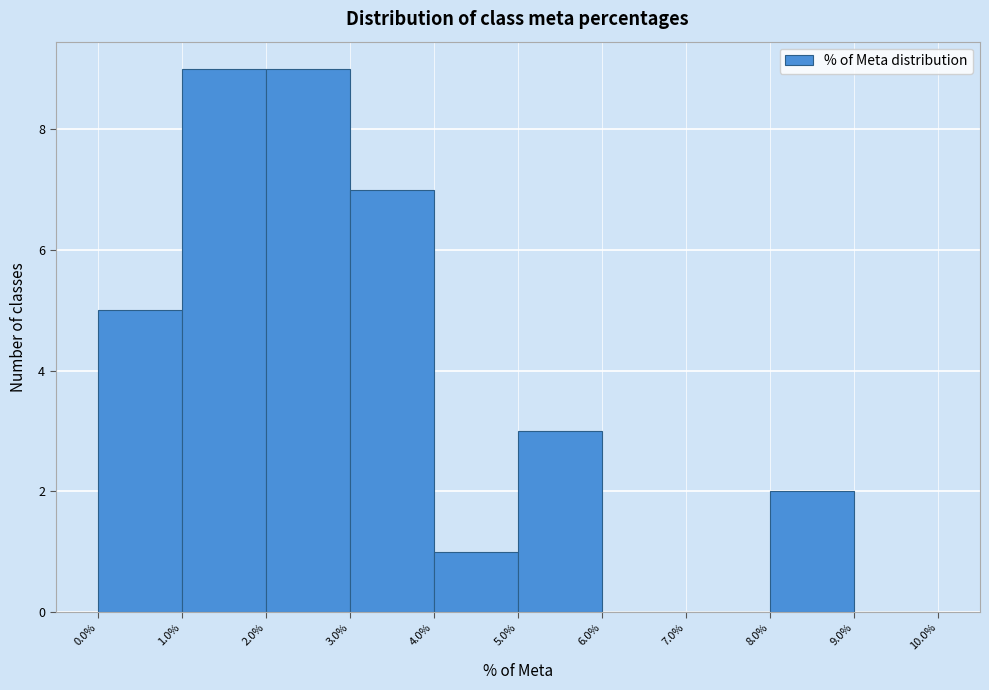

Reading left to right, transcribe this chart: for each bar, give the range it covers on the x-axis and its height. The values are not printed on the chart, so give them approximately, as read against the axis.

0.0% to 1.0%: 5
1.0% to 2.0%: 9
2.0% to 3.0%: 9
3.0% to 4.0%: 7
4.0% to 5.0%: 1
5.0% to 6.0%: 3
6.0% to 7.0%: 0
7.0% to 8.0%: 0
8.0% to 9.0%: 2
9.0% to 10.0%: 0